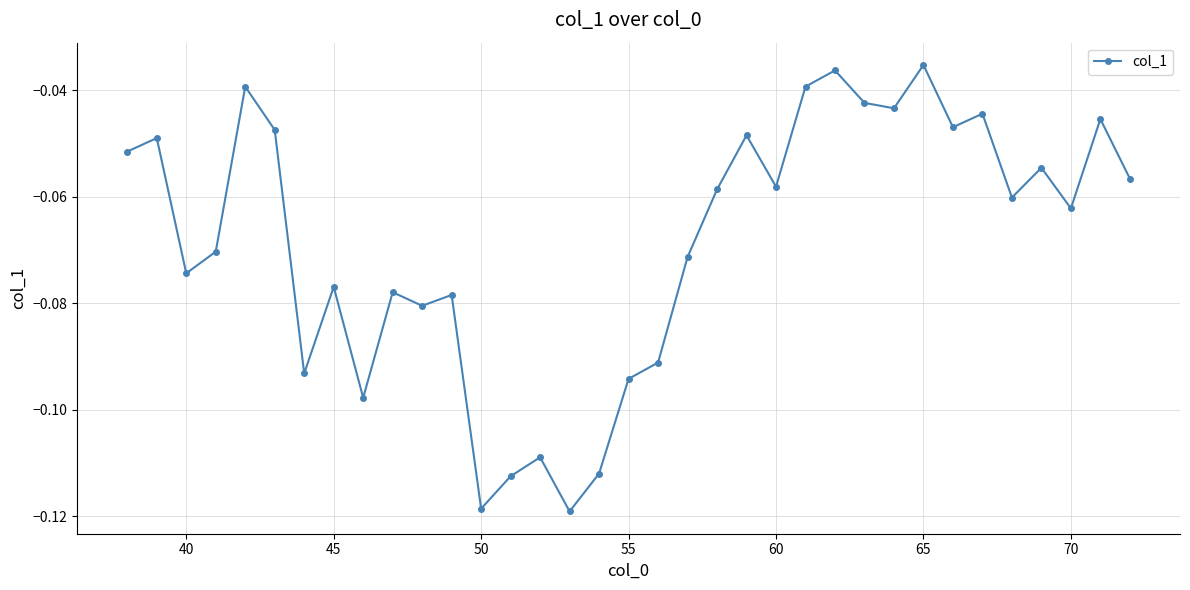

Is this an area chart (filled region under the line)?

No